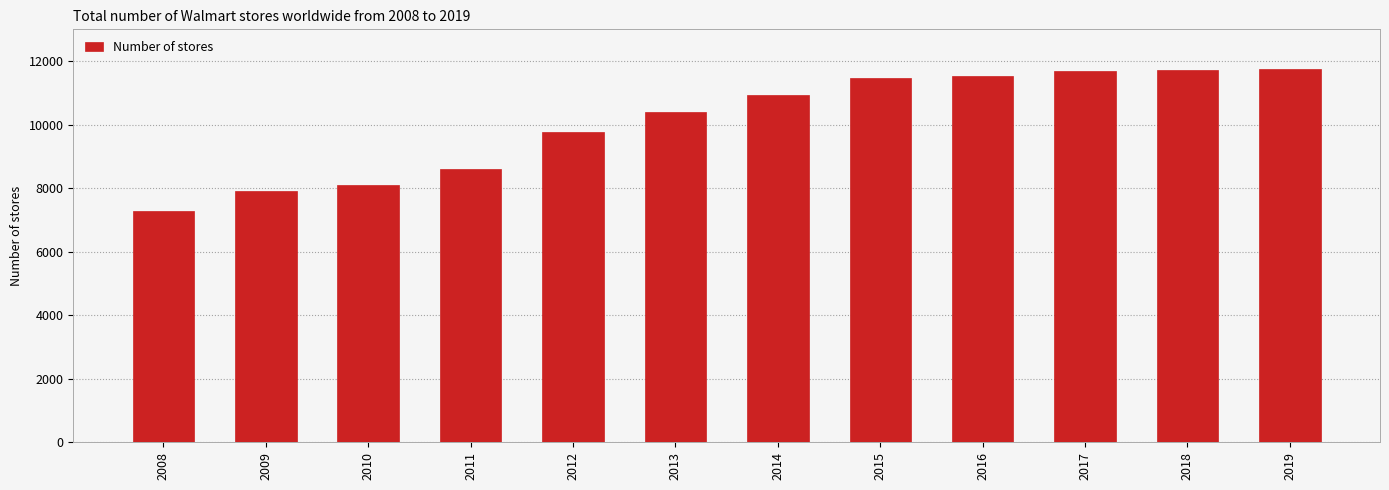

The chart shows a value of 10942 at 2014. True or false?

True